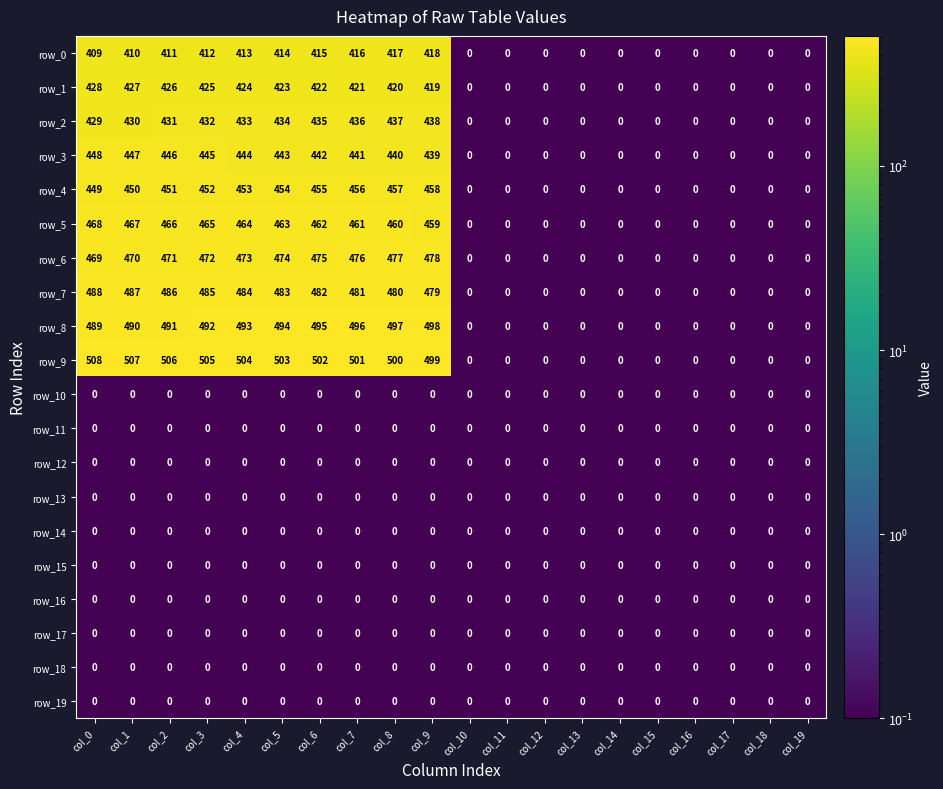

At which label is row_7 closest to 244?

col_9